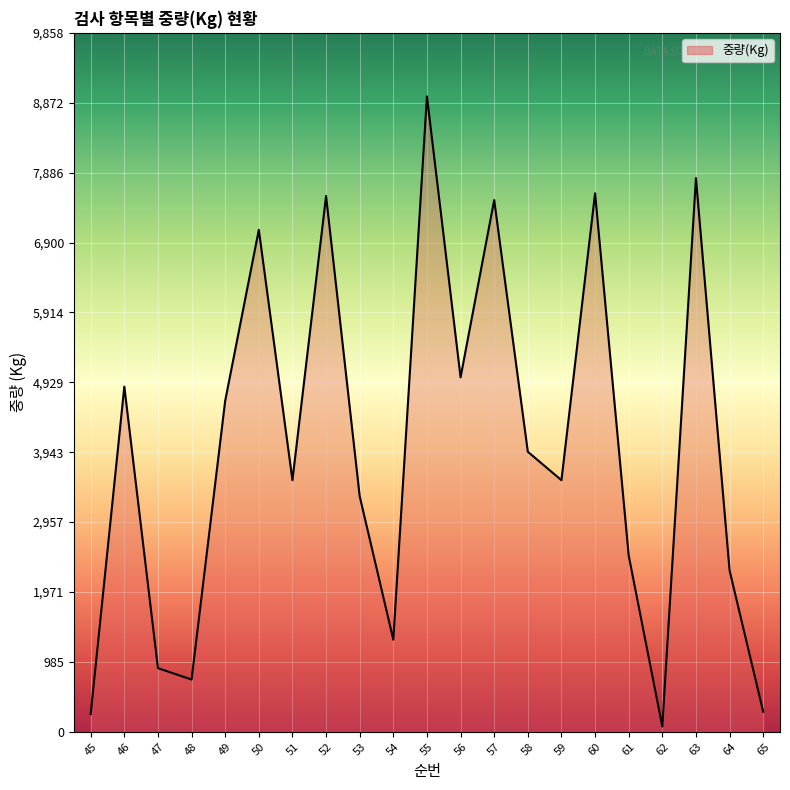

What value does the data have at 56, to the nearest 100?

5000